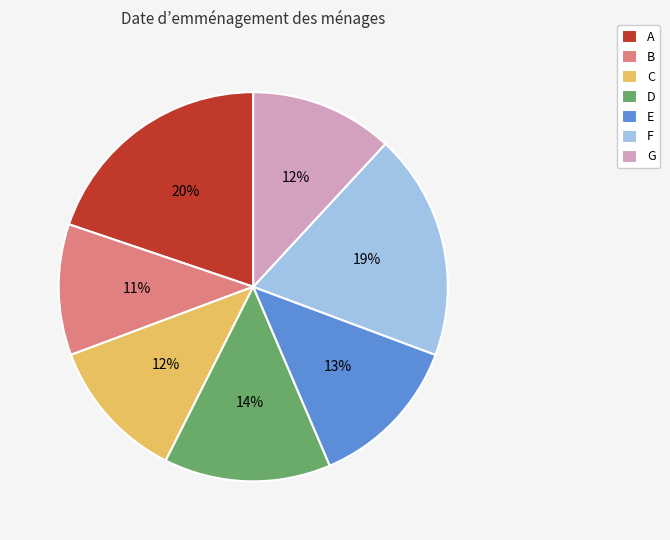

Which category has the smallest portion of the pie?

B